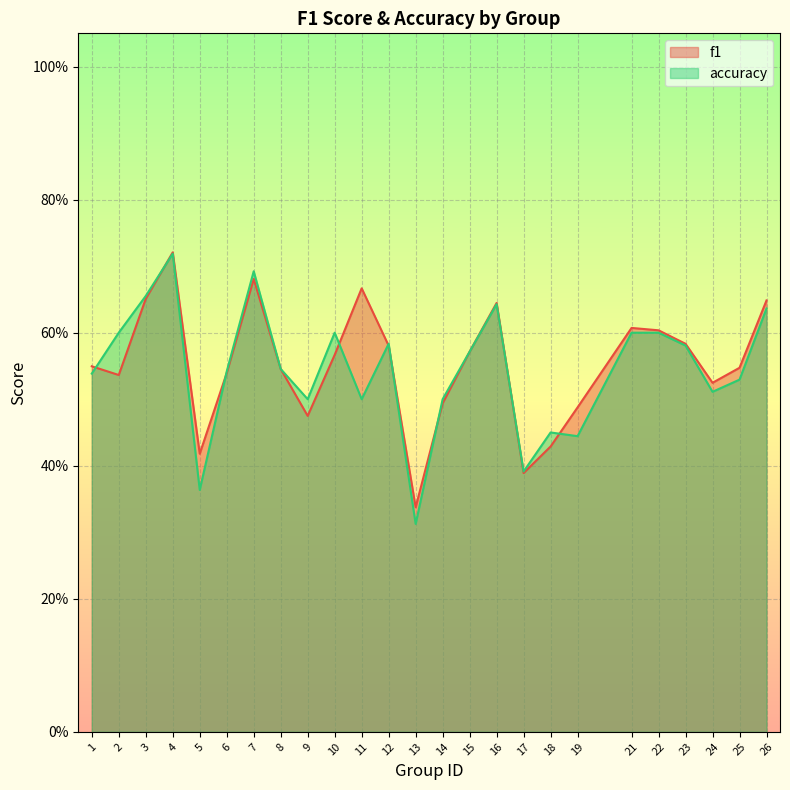

The value of f1 at 26 is 0.9. True or false?

False